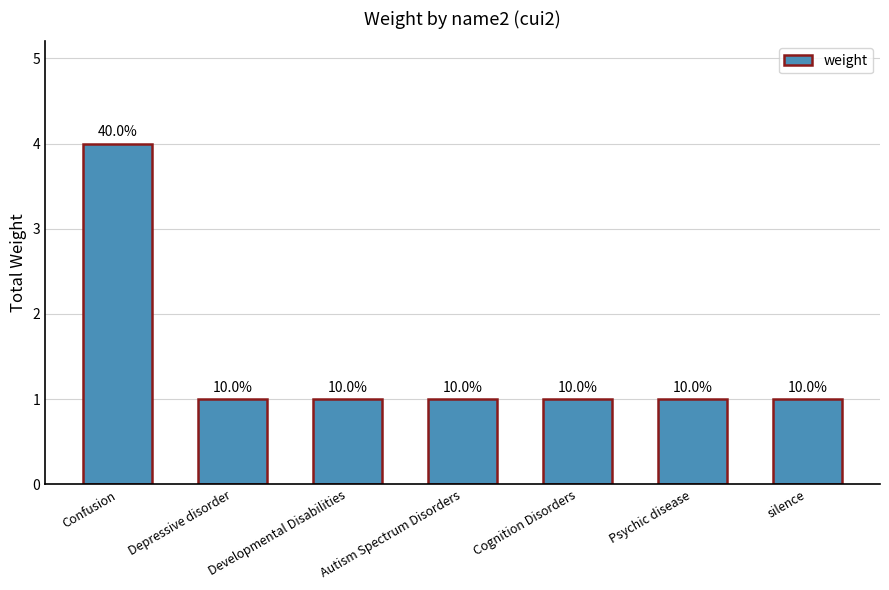

True or false: the data shows 1 at Cognition Disorders.

True